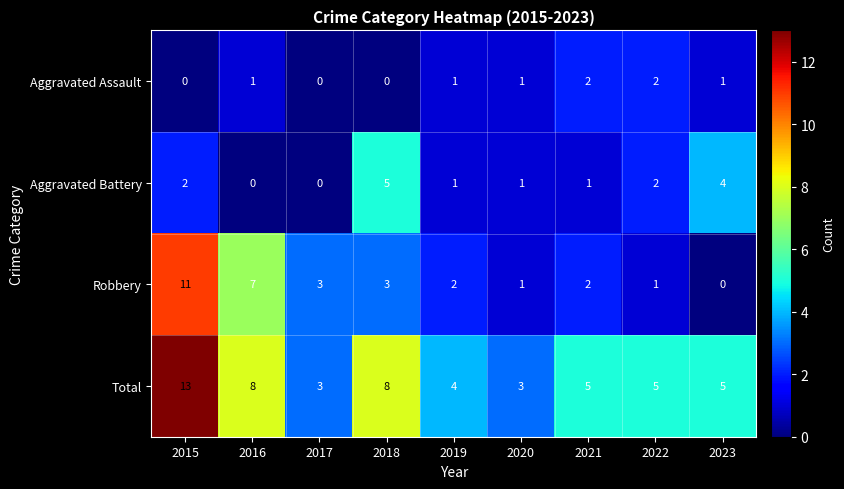

Which category has the highest value across all series?

2015